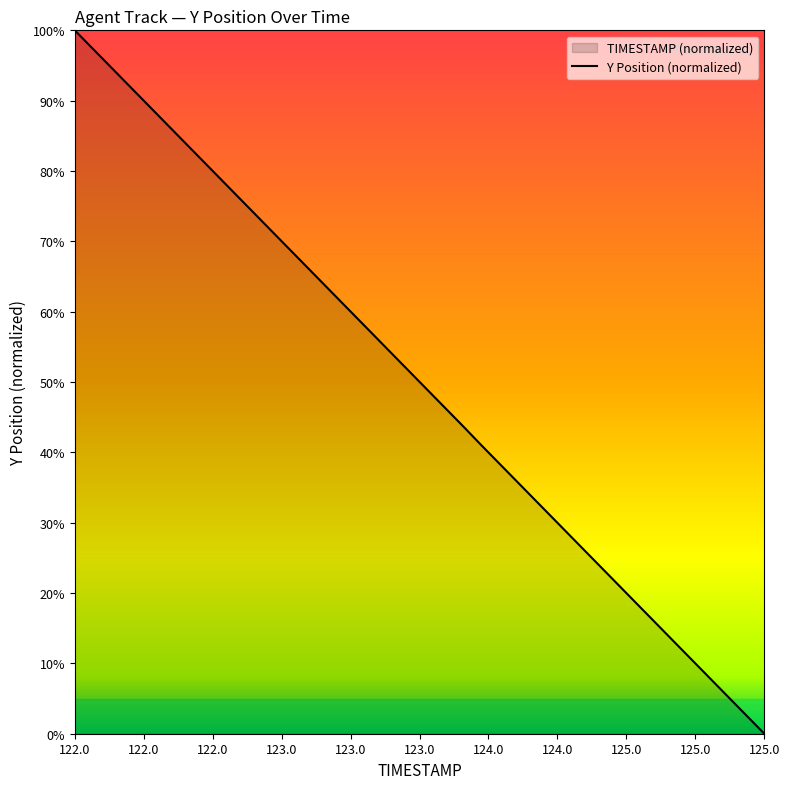

How many lines are shown in the chart?

1